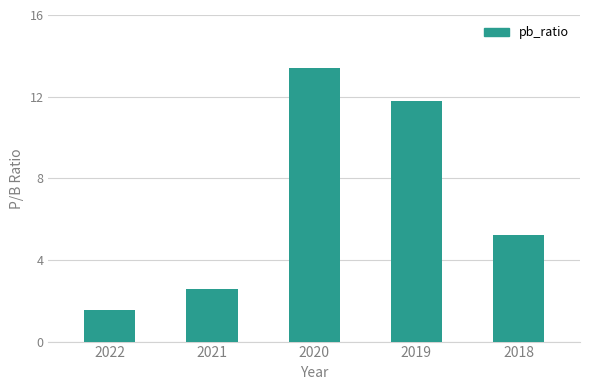

How many bars are there in total?

5